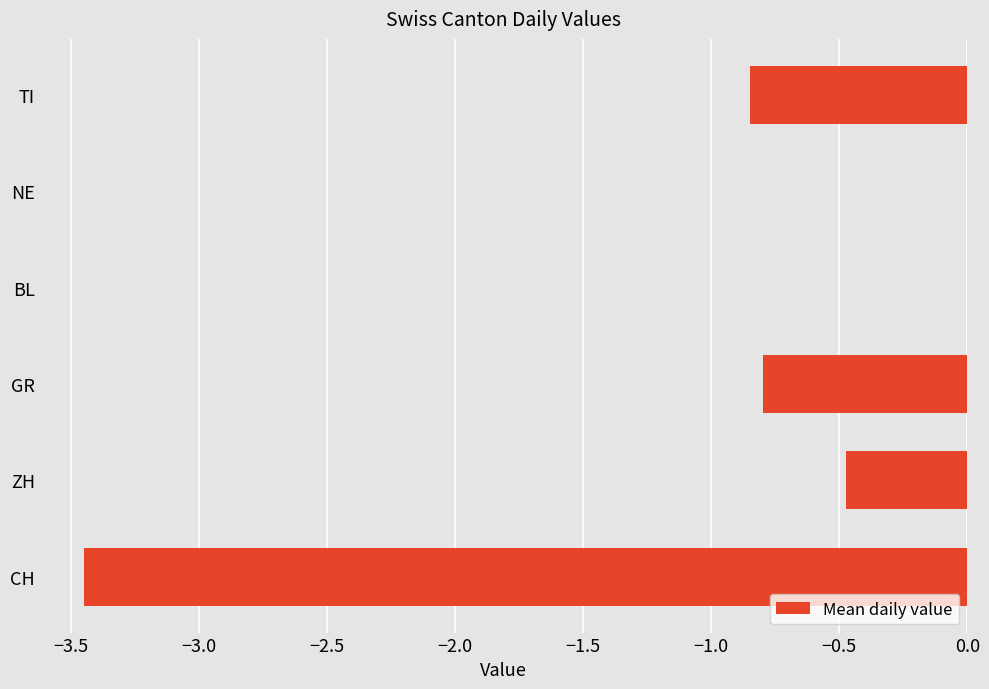

How many values are between 0 and 1?

2